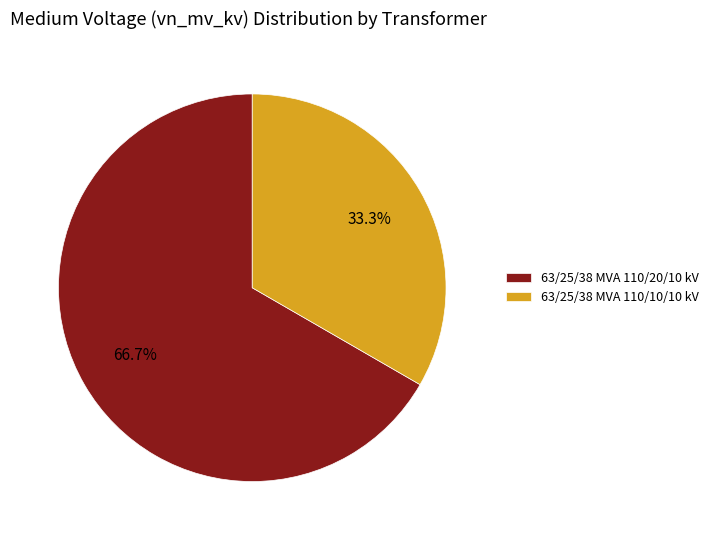

Count the number of slices in the pie.

2